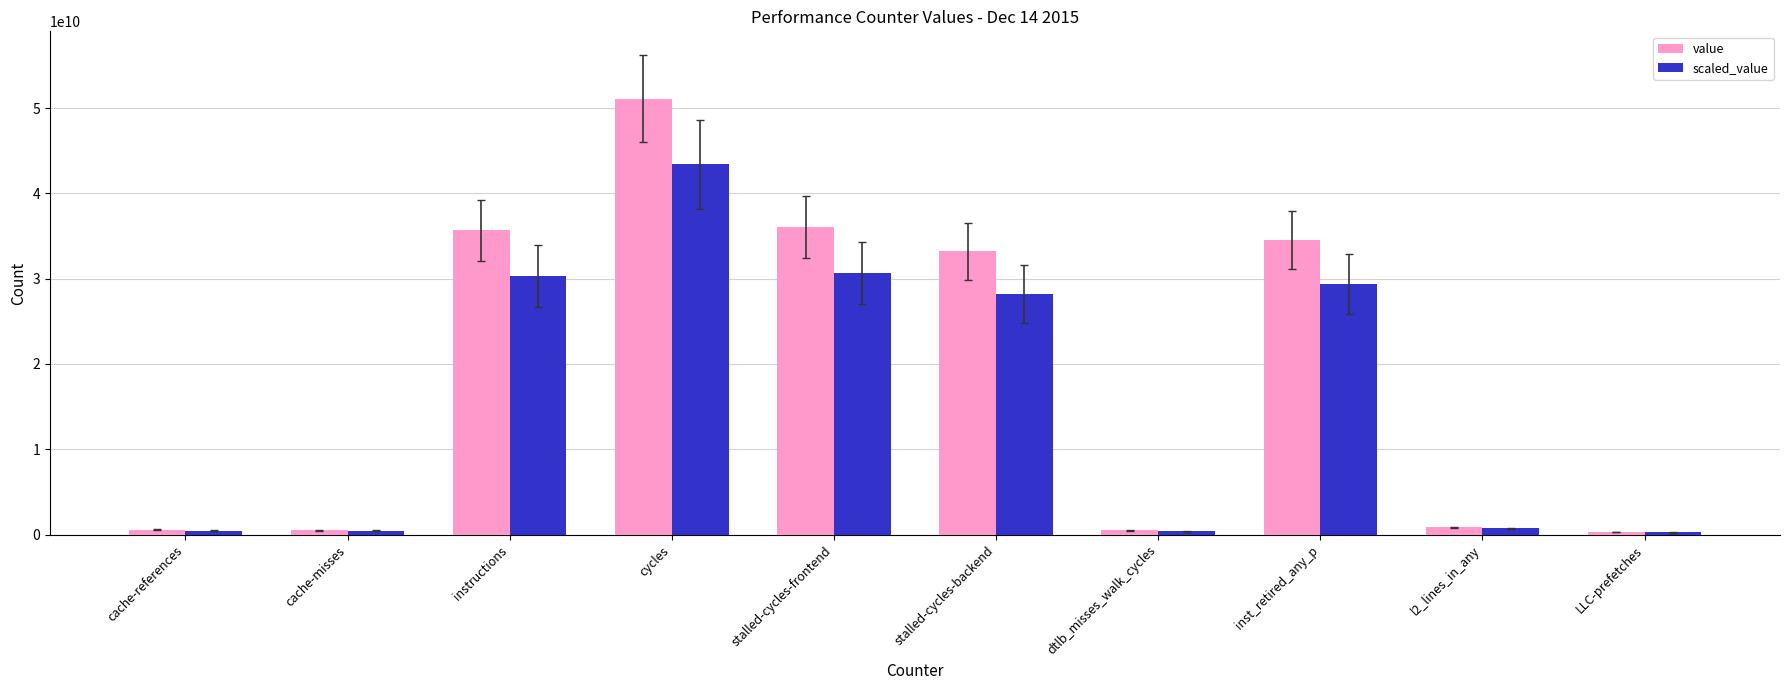

At instructions, list the series in order from largest to smallest.

value, scaled_value